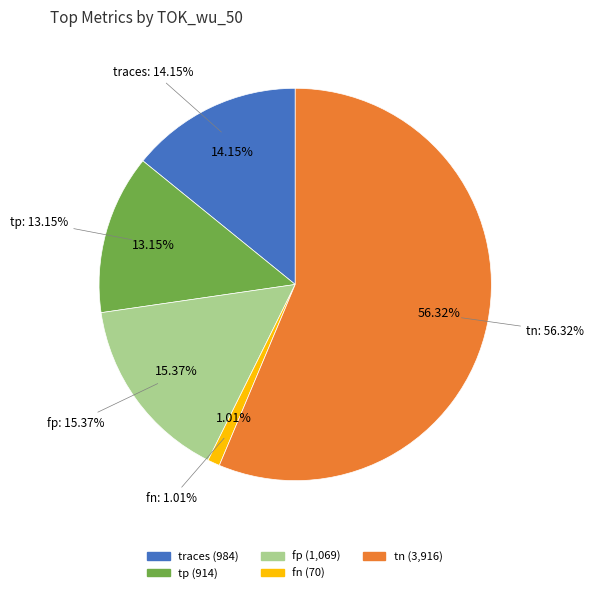

To the nearest percent, what is the difference between the tp and fp slice percentages?

2%